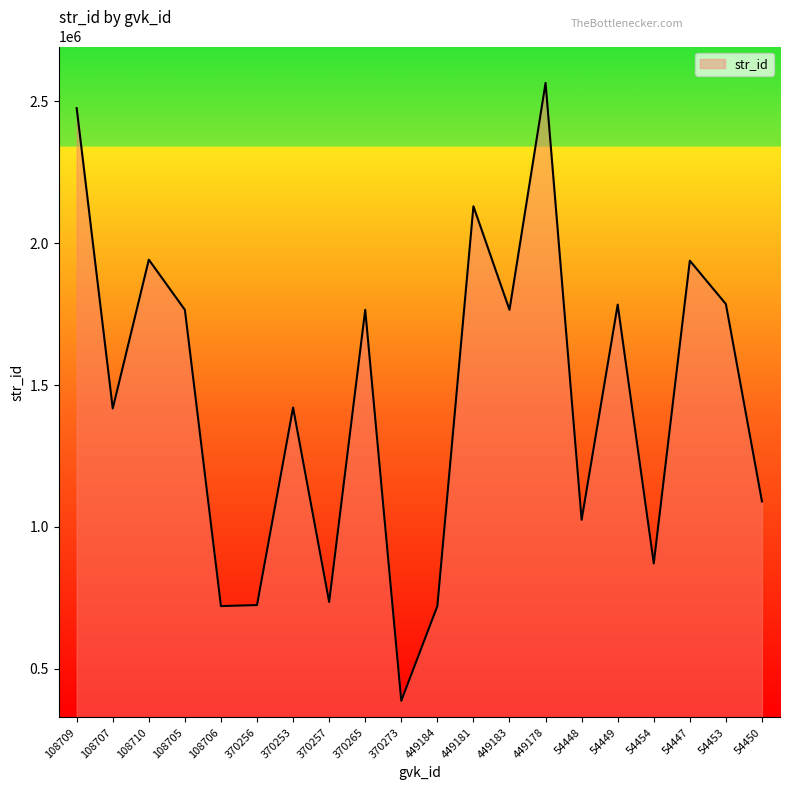

What is the sum of all values?

29026786